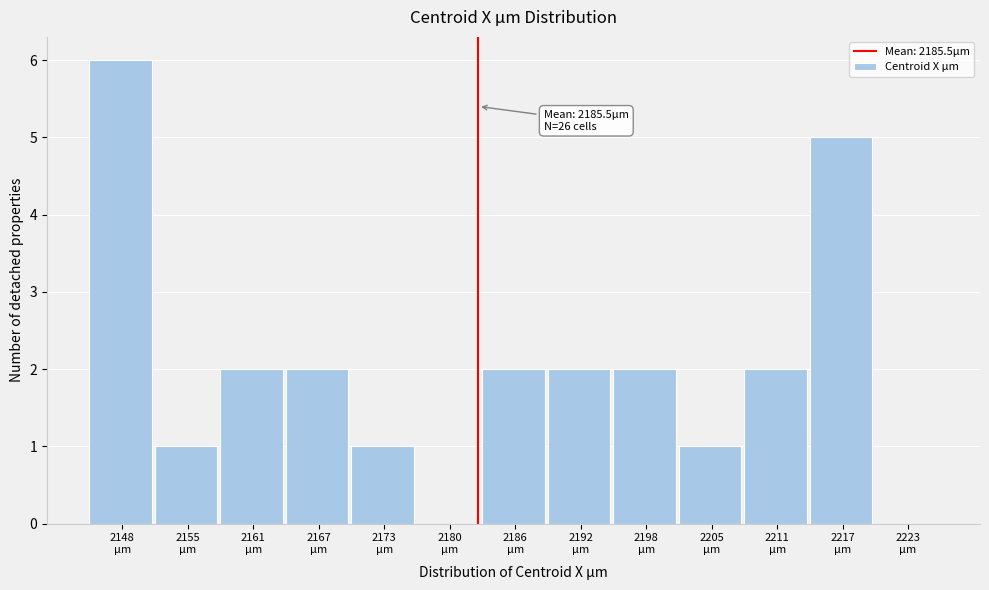

What is the greatest value displayed?

6